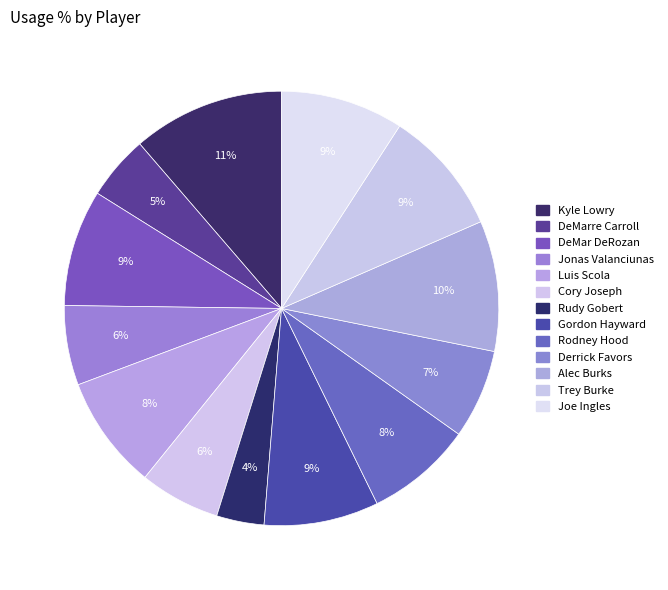

To the nearest percent, what is the combined percentage of Alec Burks and Trey Burke?

19%